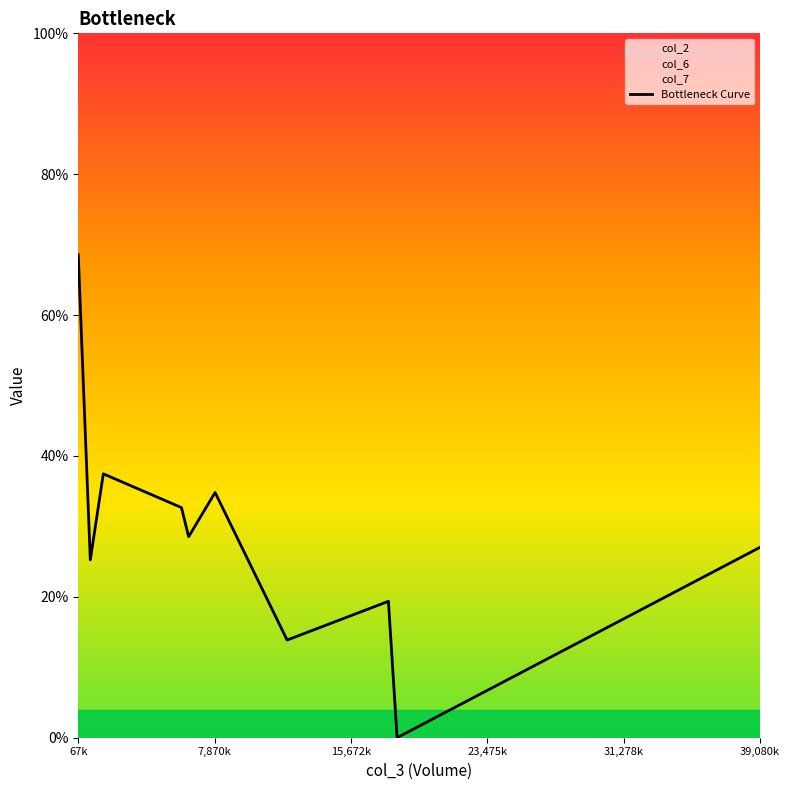

How many points are lower than both their immediate neighbors (excluding endpoints)?

4